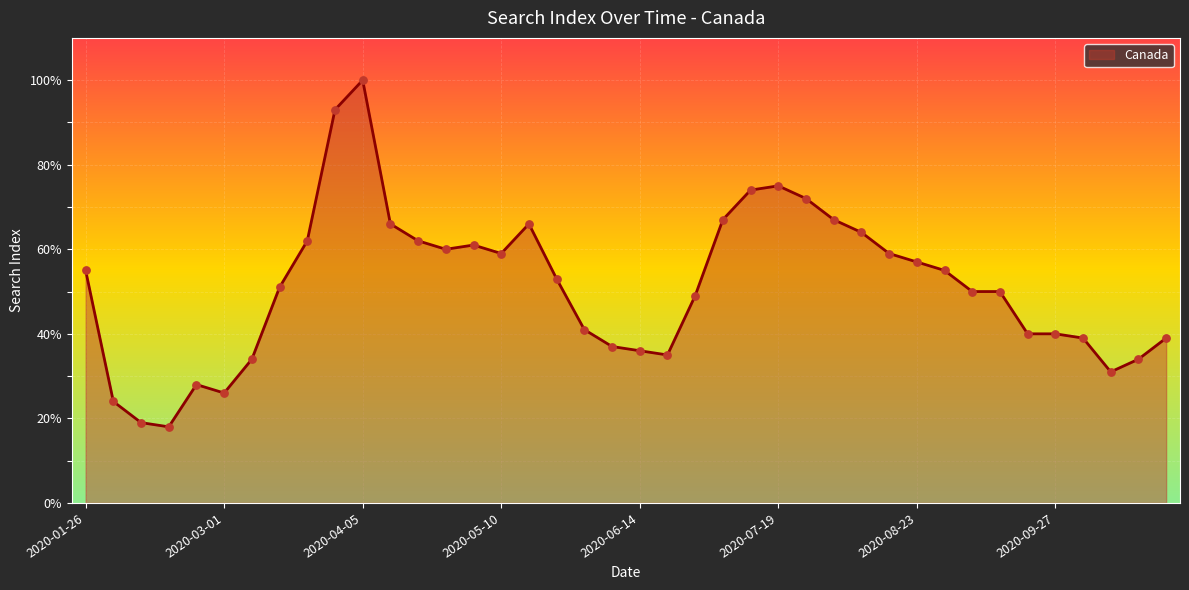

What is the difference between the maximum and minimum values?

82